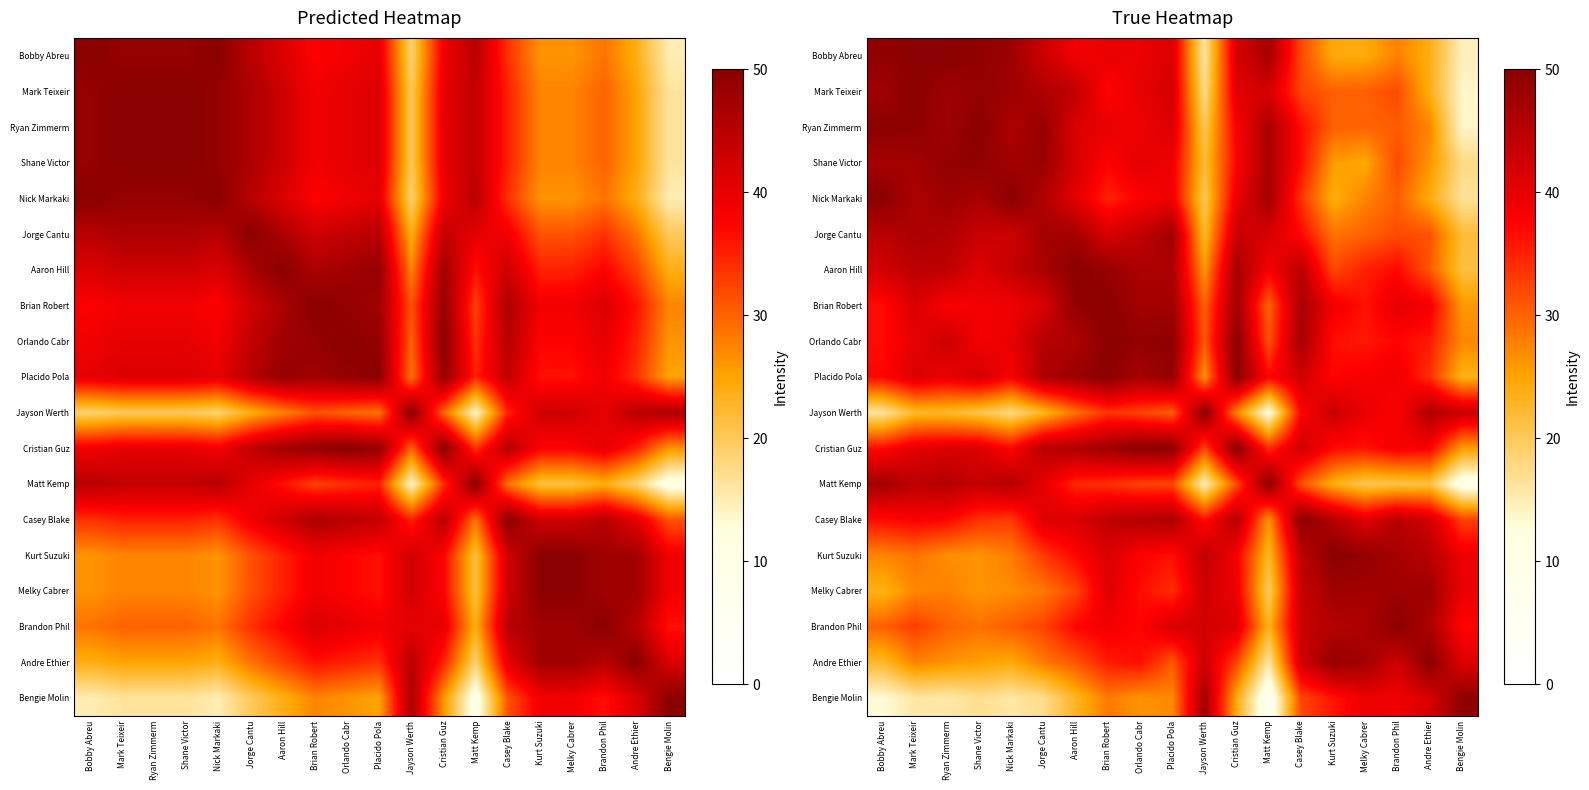

Read the Aaron Hill value at Shane Victor.

40.6